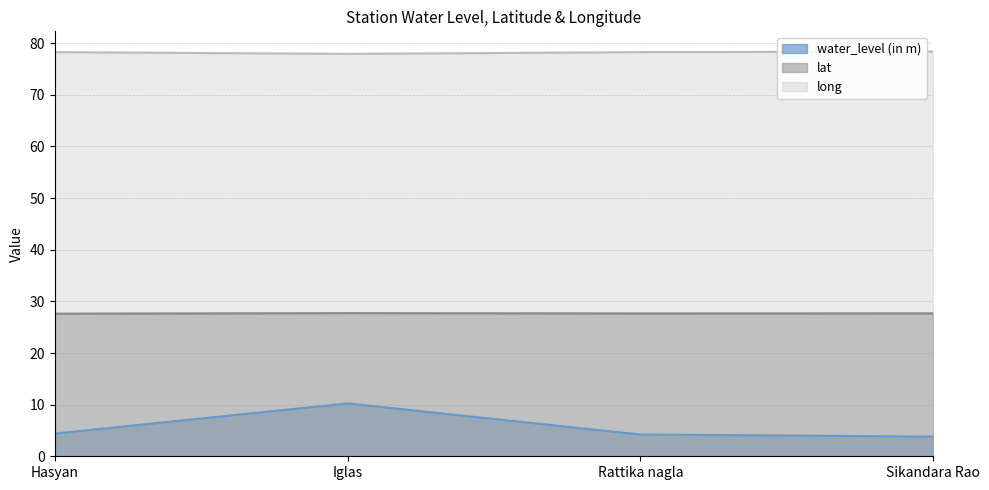

True or false: lat has more than 2 interior local peaks.

False